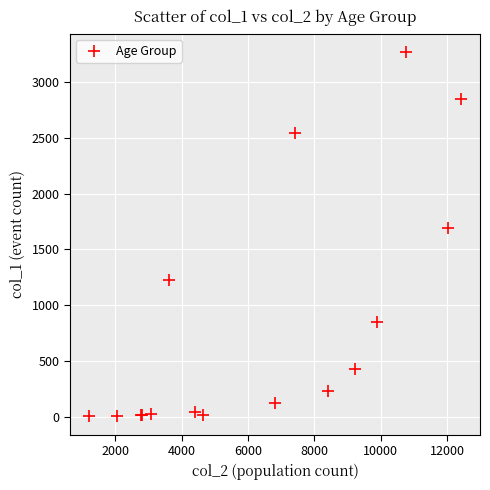

What Y value in the scatter plot is closest to 1638?

1690